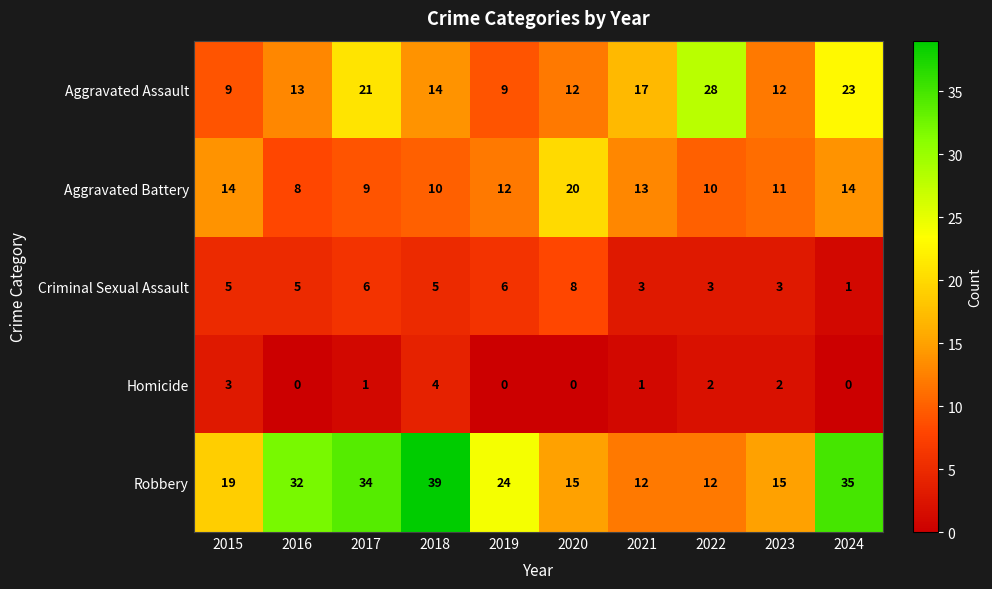

Count the number of data series in this chart.

5